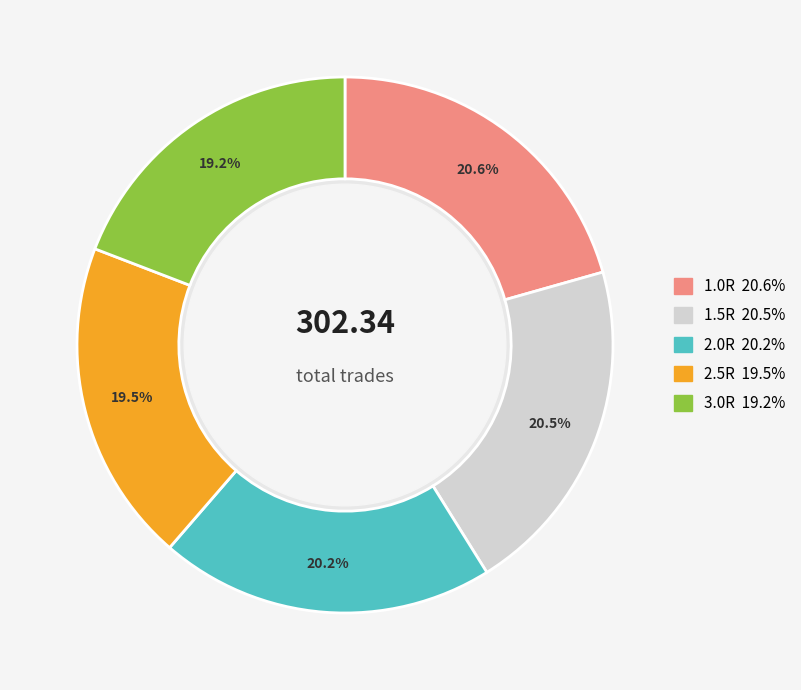

To the nearest percent, what is the difference between the largest and smallest slice percentages?

1%